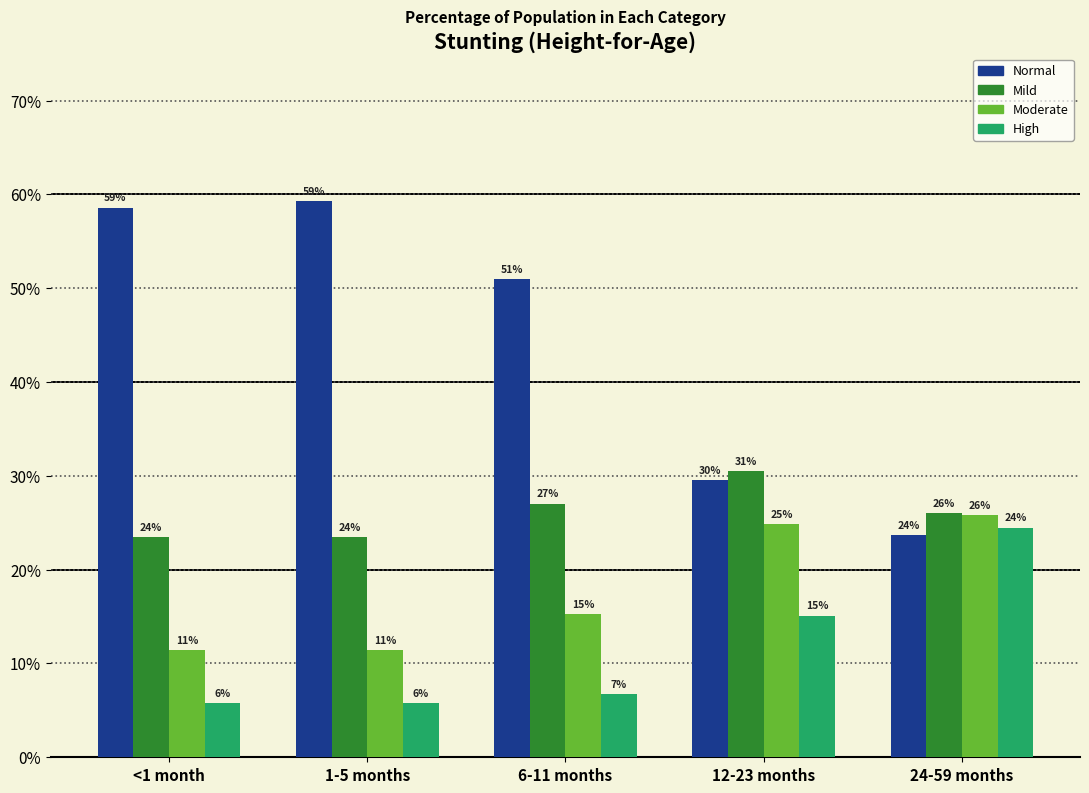

Which series changed the most between <1 month and 24-59 months?

Normal